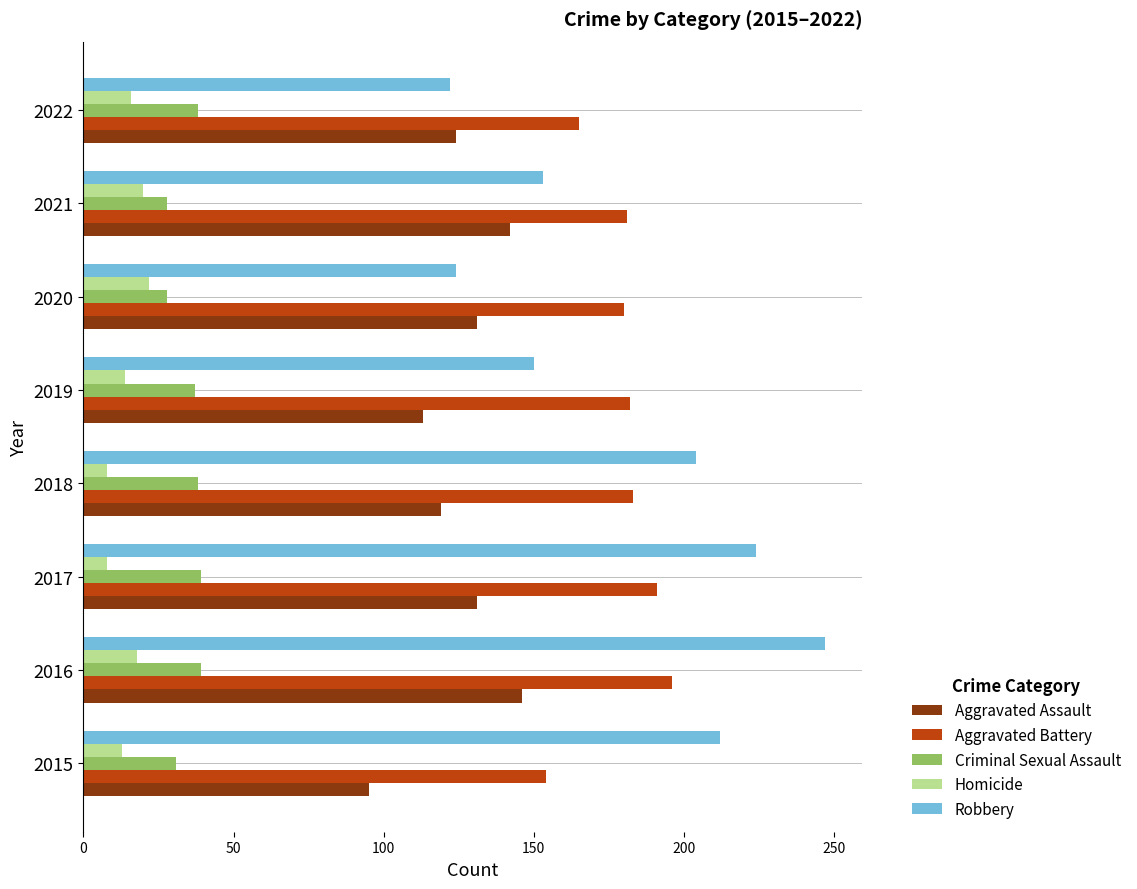

What is the difference between the highest and lowest values at 2022?

149